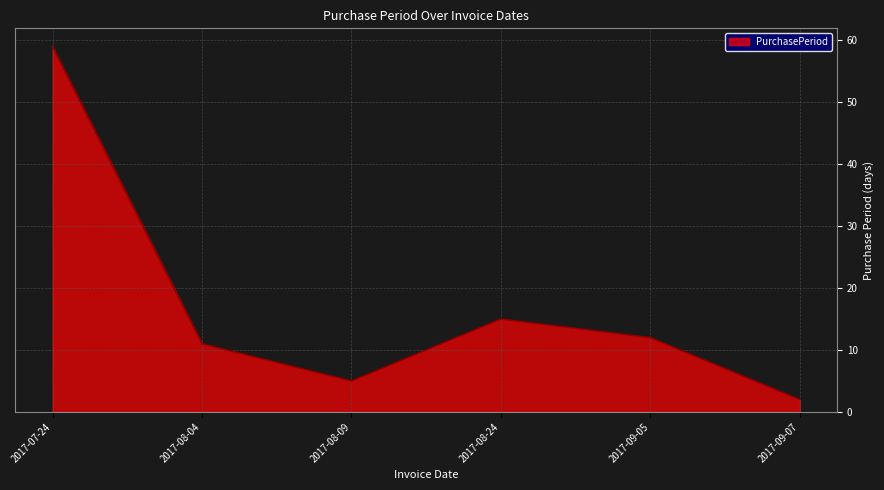

At which category does the chart reach its minimum across all series?

2017-09-07